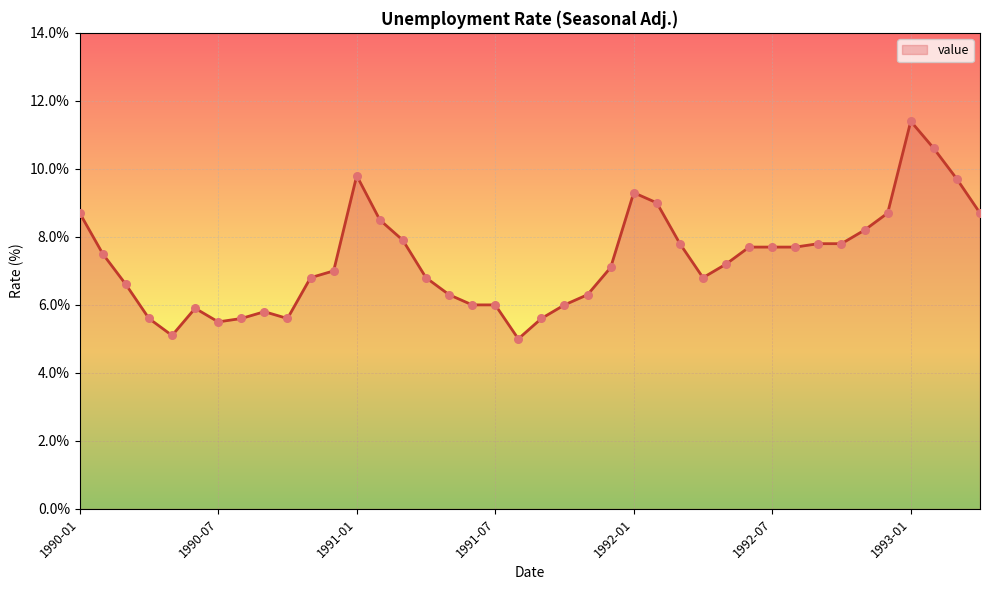

What is the greatest value displayed?

11.4